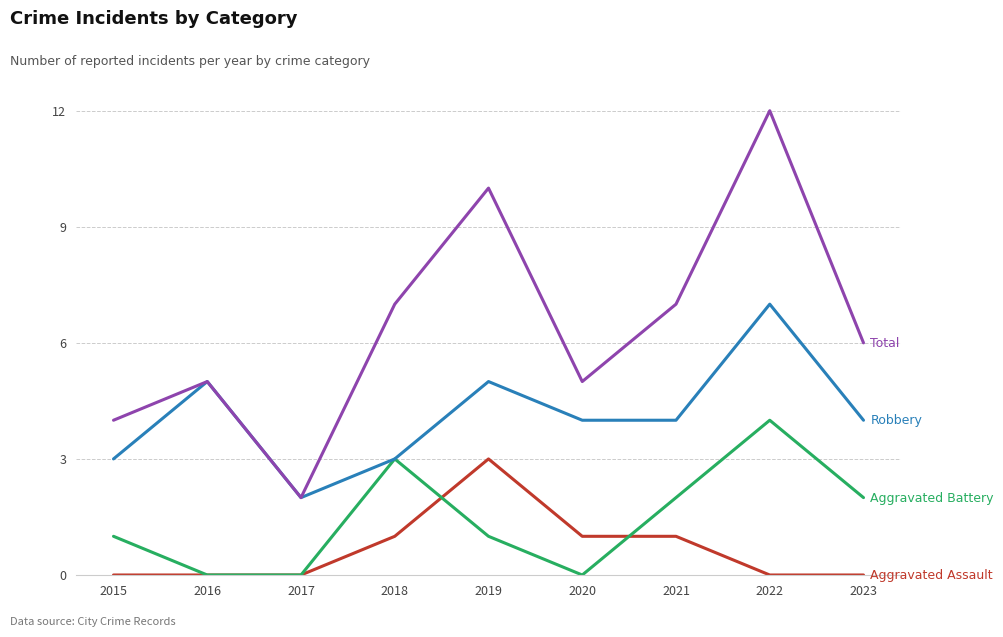

Which label corresponds to the largest value in the chart?

2022